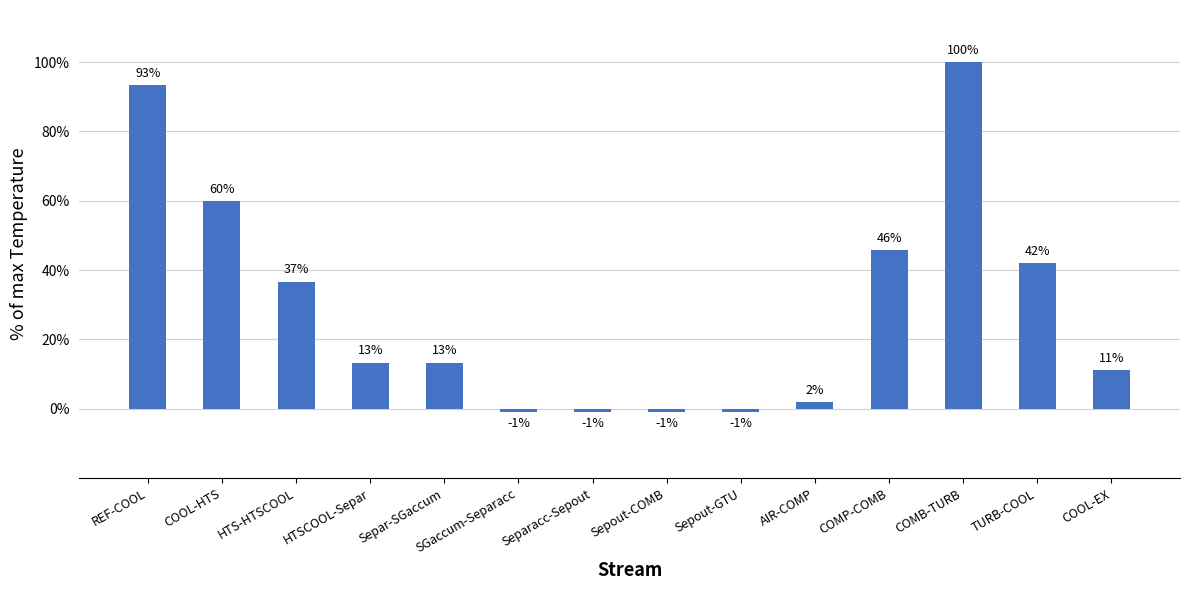

How many bars are there in total?

14